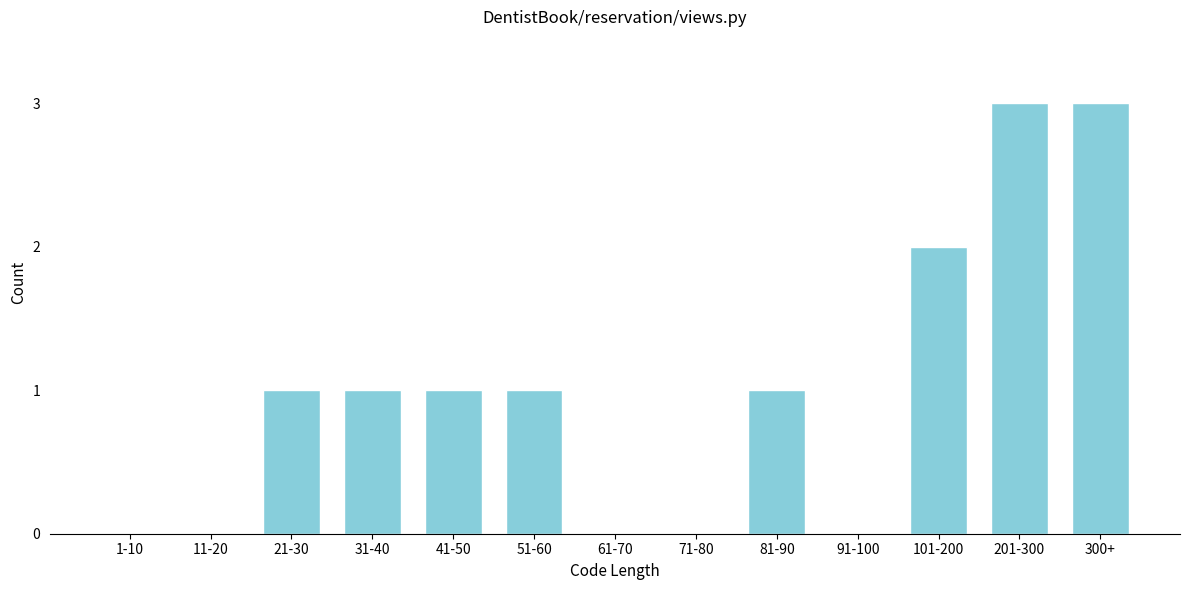

Reading left to right, transcribe all the data shown in this chart.

1-10=0	11-20=0	21-30=1	31-40=1	41-50=1	51-60=1	61-70=0	71-80=0	81-90=1	91-100=0	101-200=2	201-300=3	300+=3